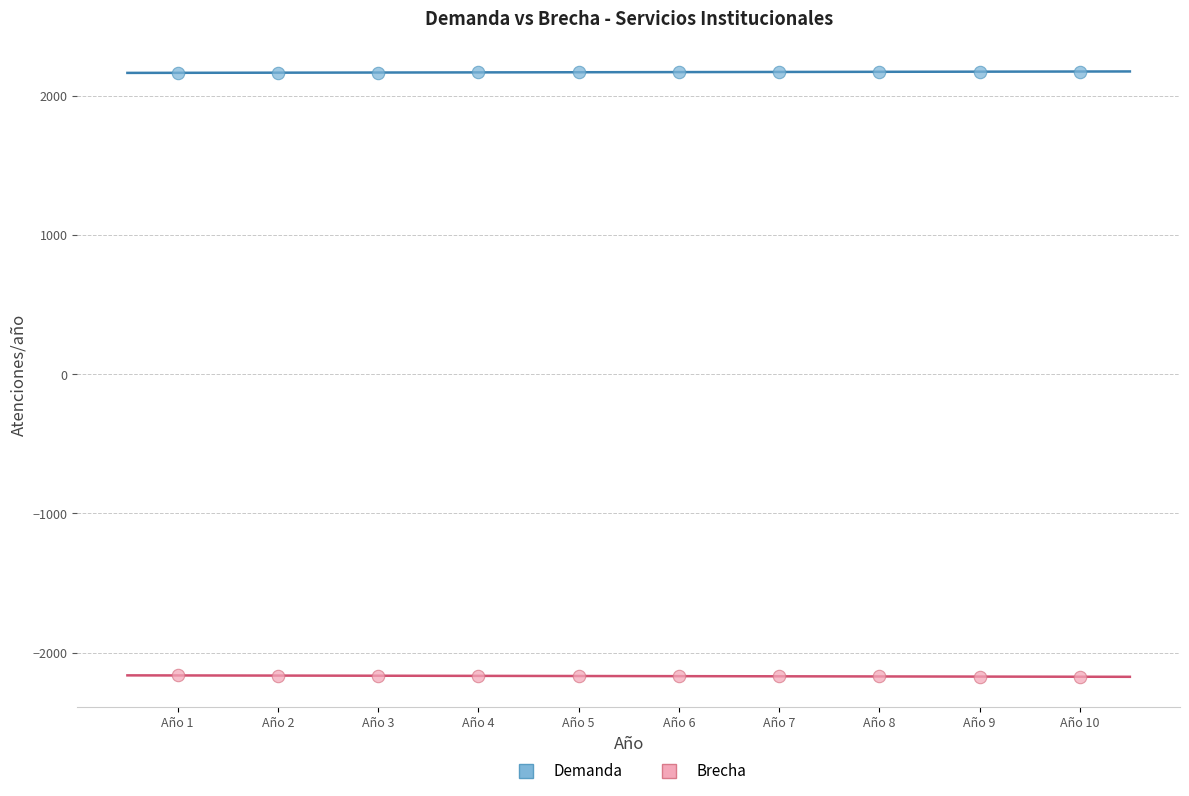

Across all data points, what is the range of X values (max minus min)?

9.0